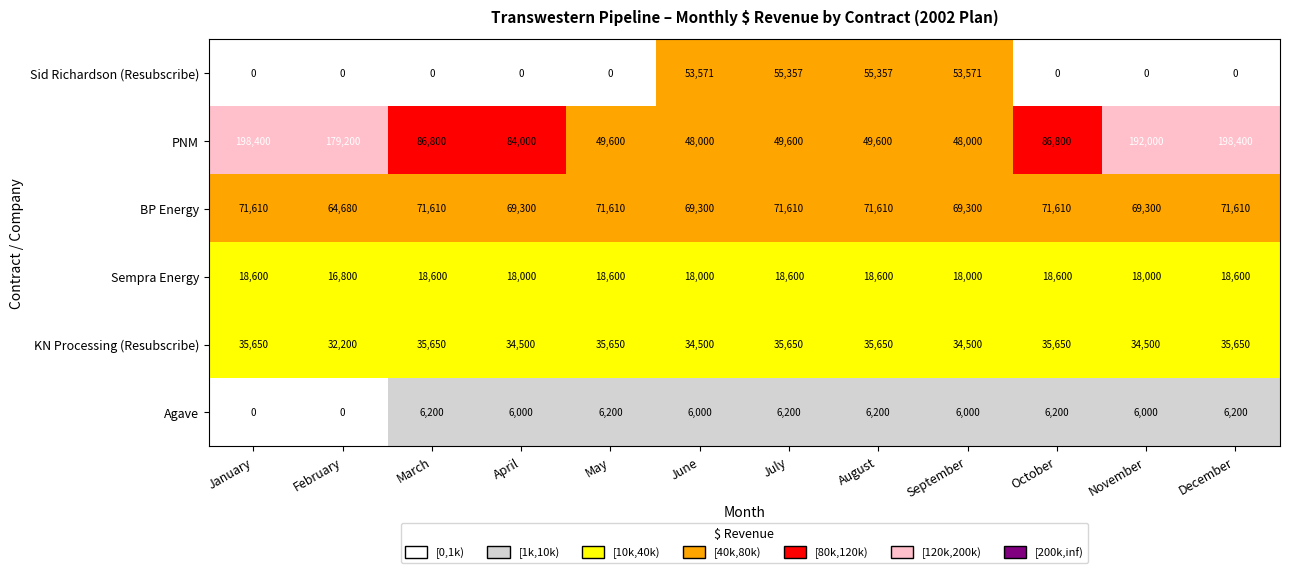

Is it true that Sid Richardson (Resubscribe) equals 27827 at October?

False